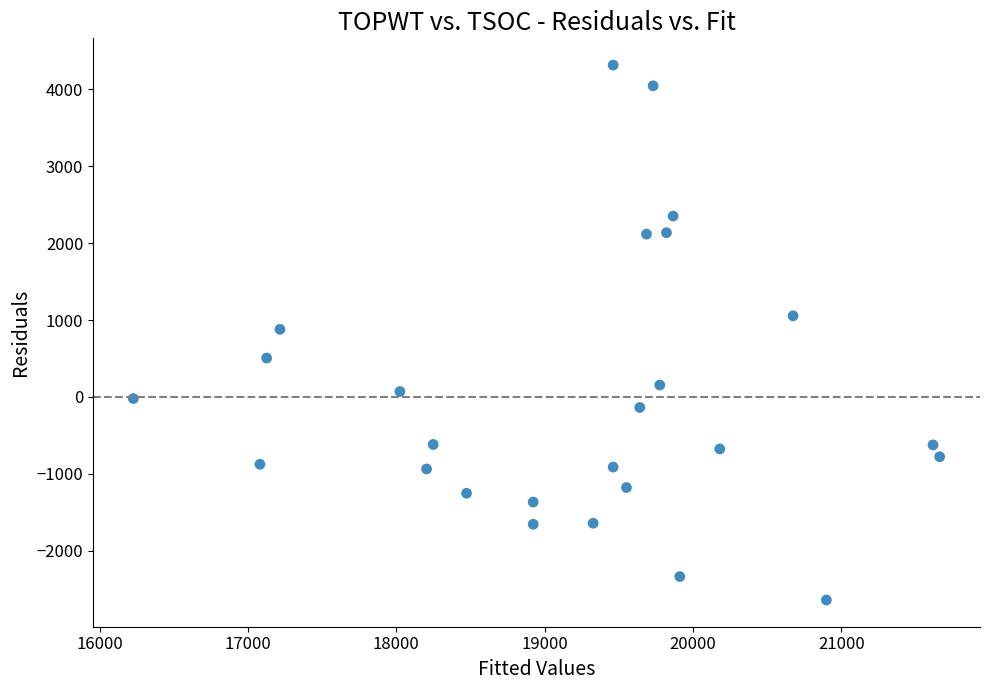

What is the range of Y values (max minus min)?

6948.3